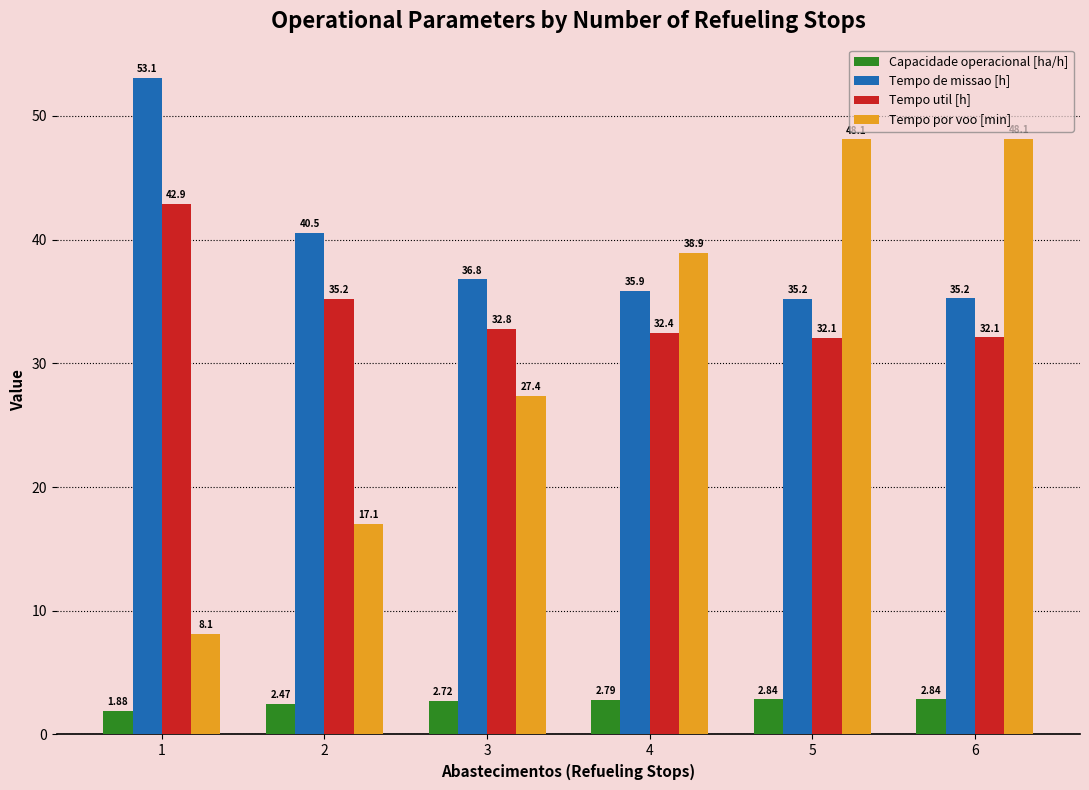

At how many categories does at least one series exceed 31?

6